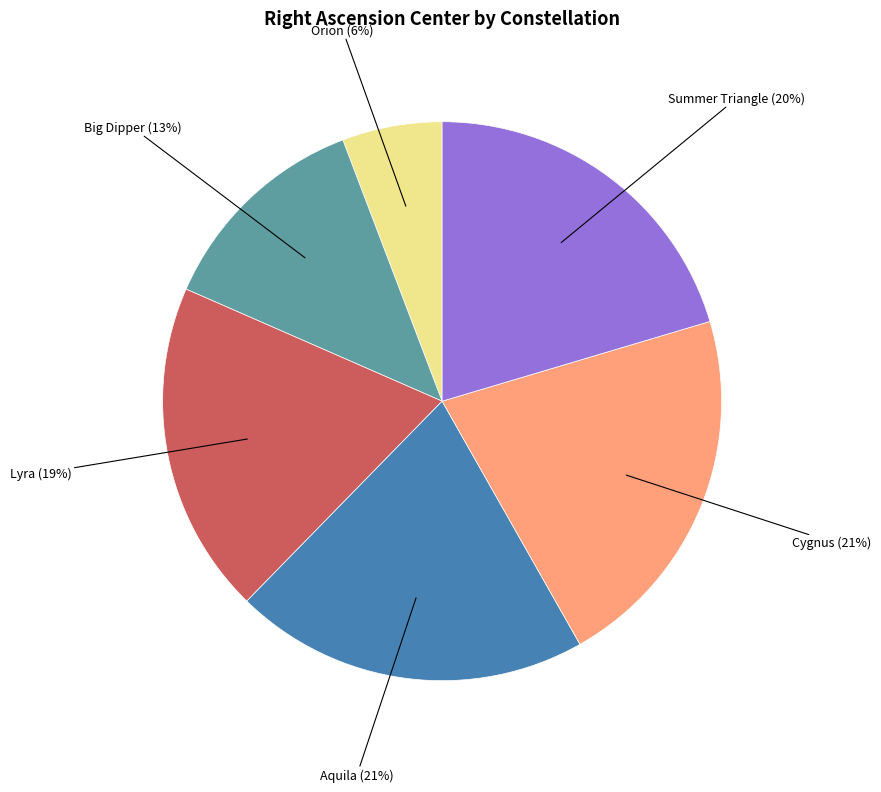

Is it true that Cygnus is 21% of the pie?

True